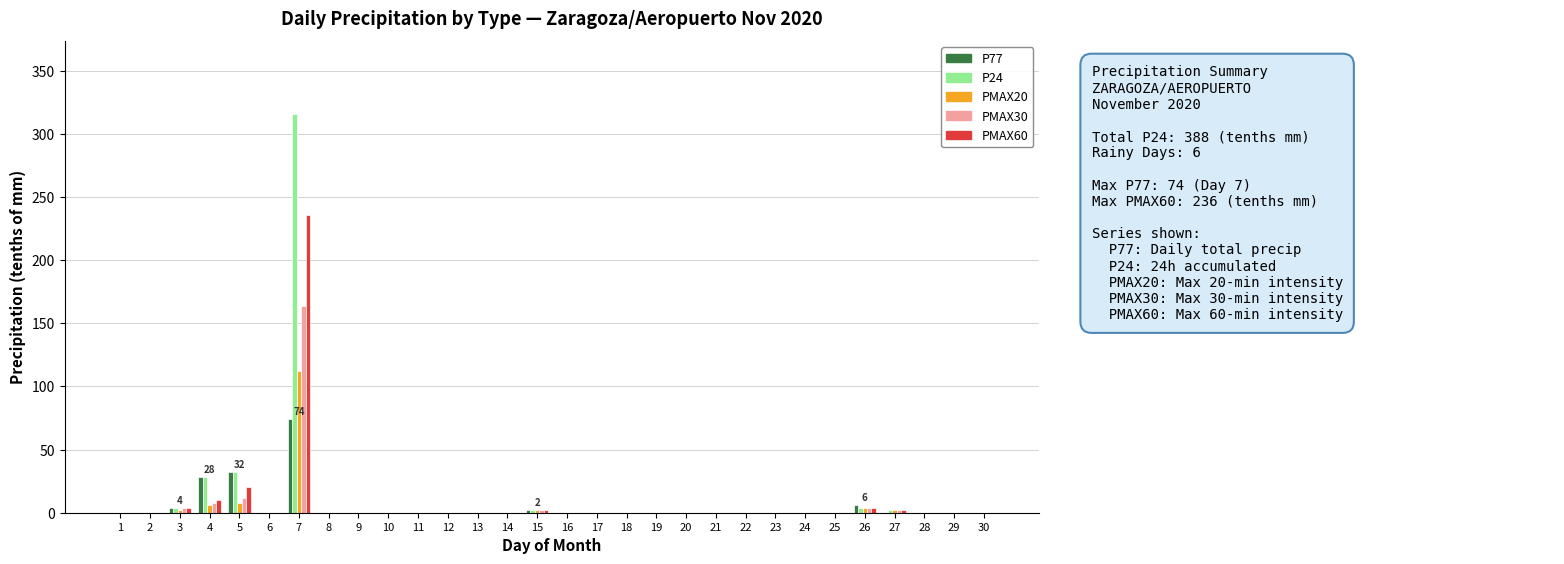

At which category is the sum across all series the highest?

7